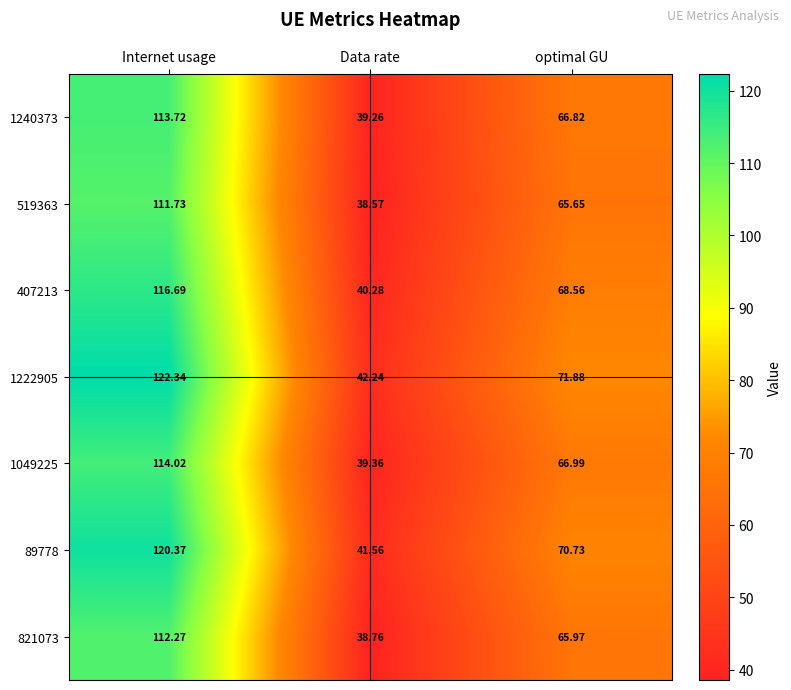

How many data points in 407213 are above 68?

2